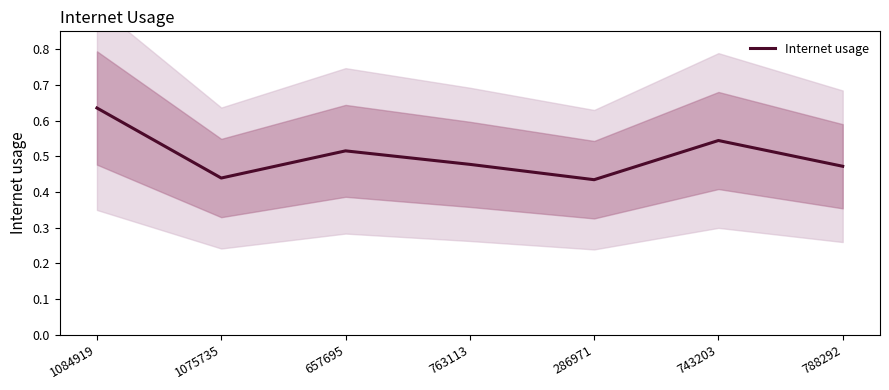

Where is the data nearest to the value 0?

286971